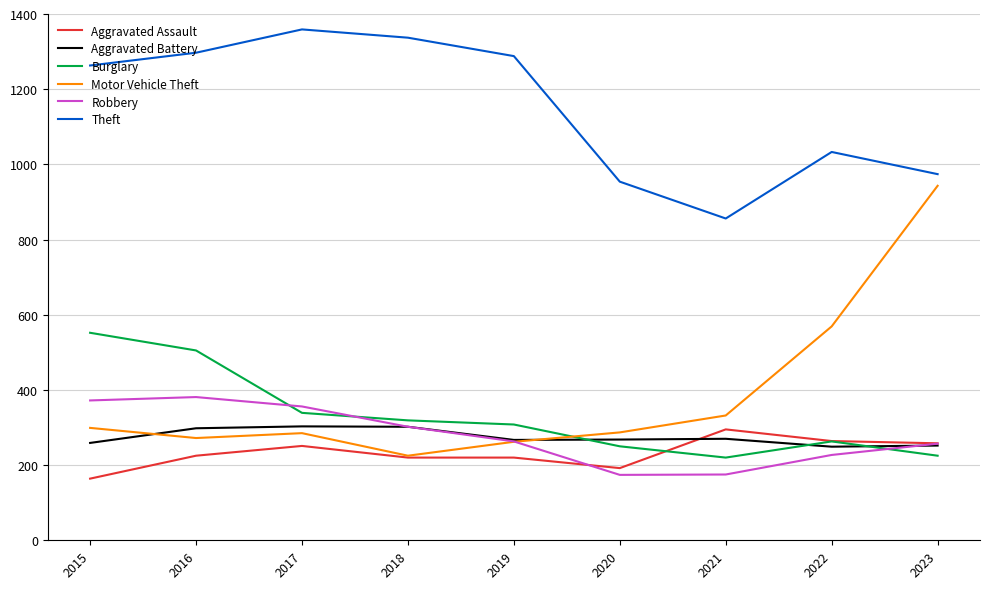

Which series has the widest spread of values?

Motor Vehicle Theft